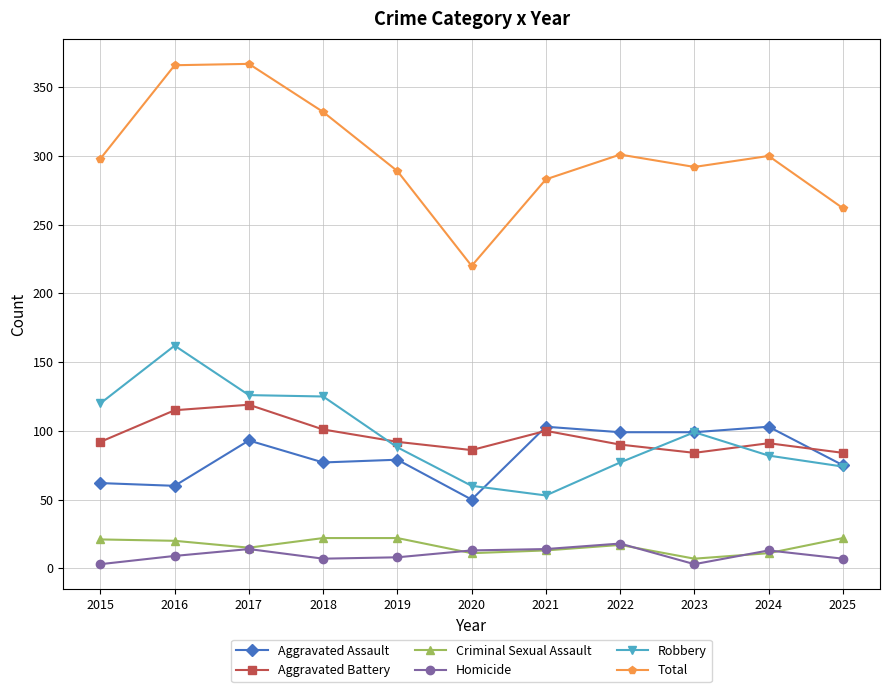

What is the difference between the Criminal Sexual Assault values at 2015 and 2019?

1